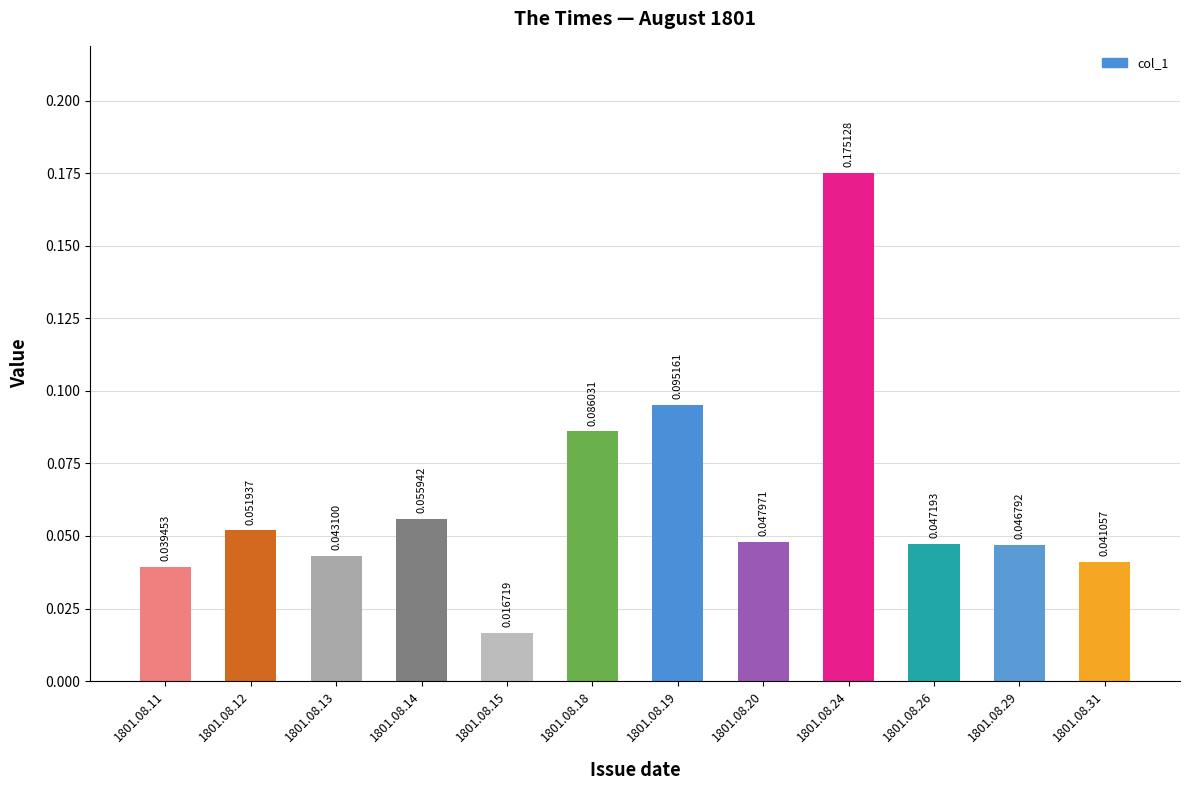

Rank the categories by value from lowest to highest.

1801.08.15, 1801.08.11, 1801.08.31, 1801.08.13, 1801.08.29, 1801.08.26, 1801.08.20, 1801.08.12, 1801.08.14, 1801.08.18, 1801.08.19, 1801.08.24